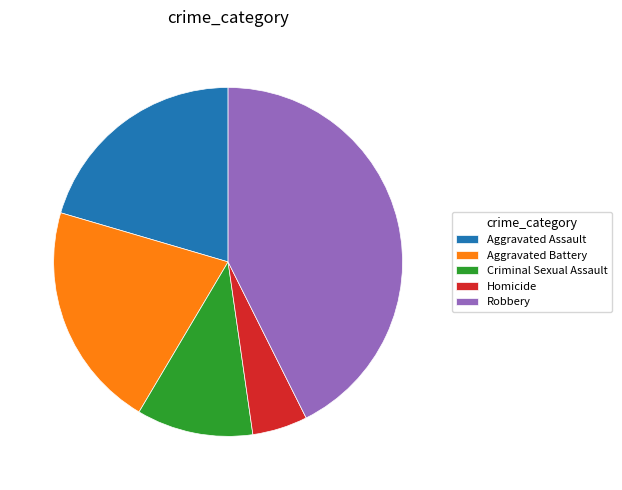

Does any single category account for the majority?

No